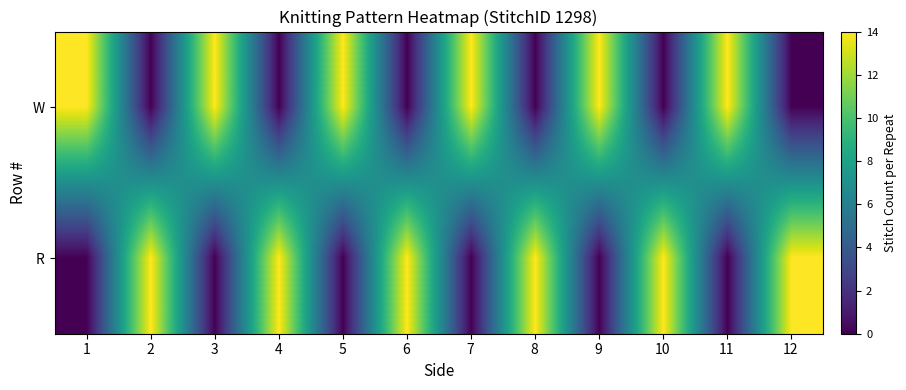

At which category is the sum across all series the highest?

1